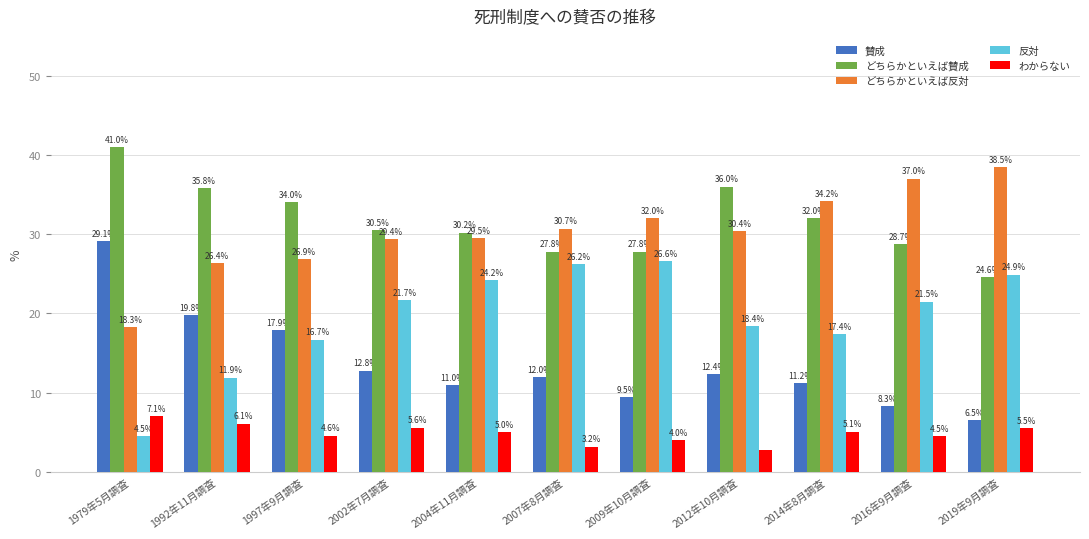

Is the value of 反対 at 2004年11月調査 greater than the value of 賛成 at 2019年9月調査?

Yes